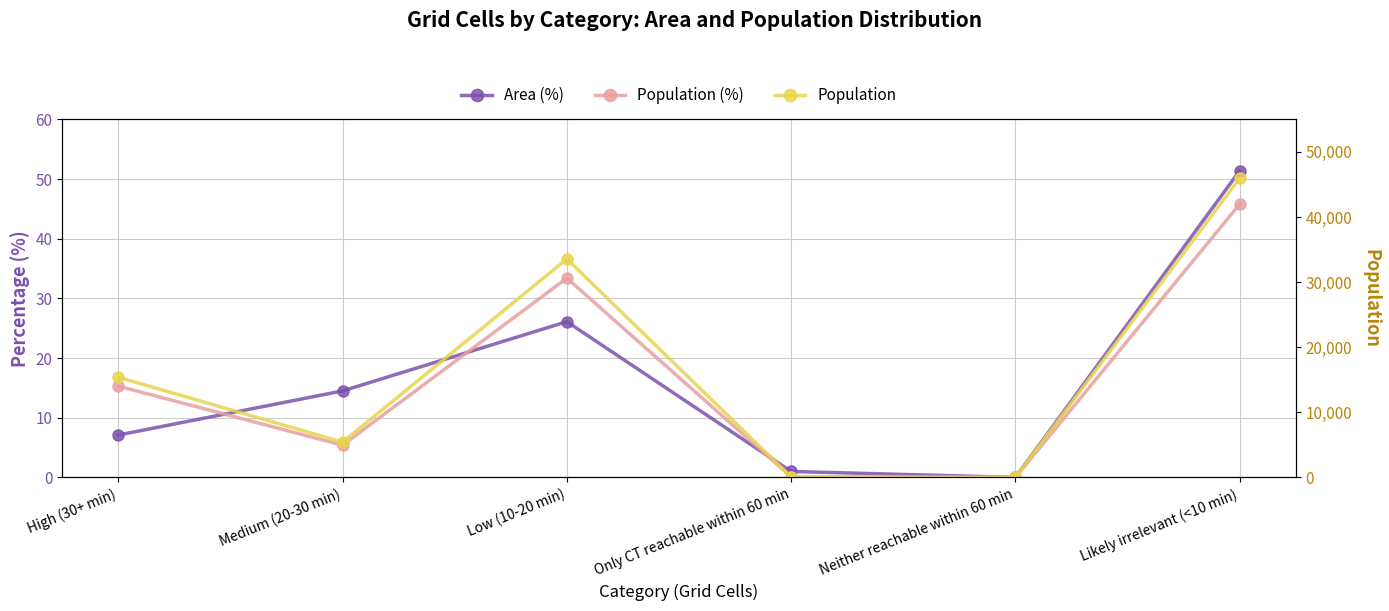

True or false: Population (%) has more than 0 points higher than both neighbors.

True